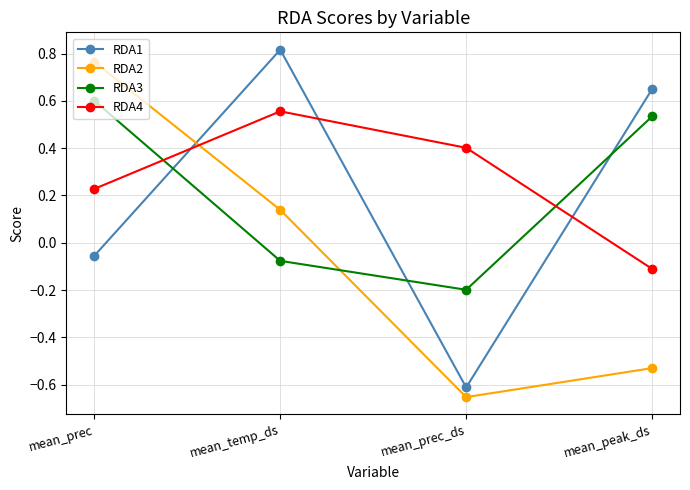

List the series in order of their peak value, lowest first.

RDA4, RDA3, RDA2, RDA1